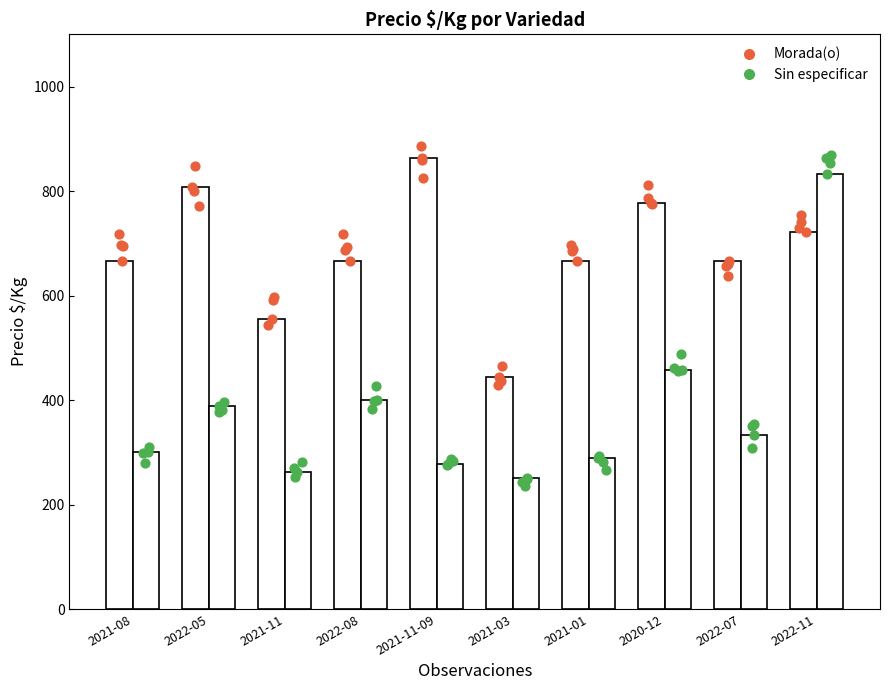

What are all the series names shown in the legend?

Morada(o), Sin especificar